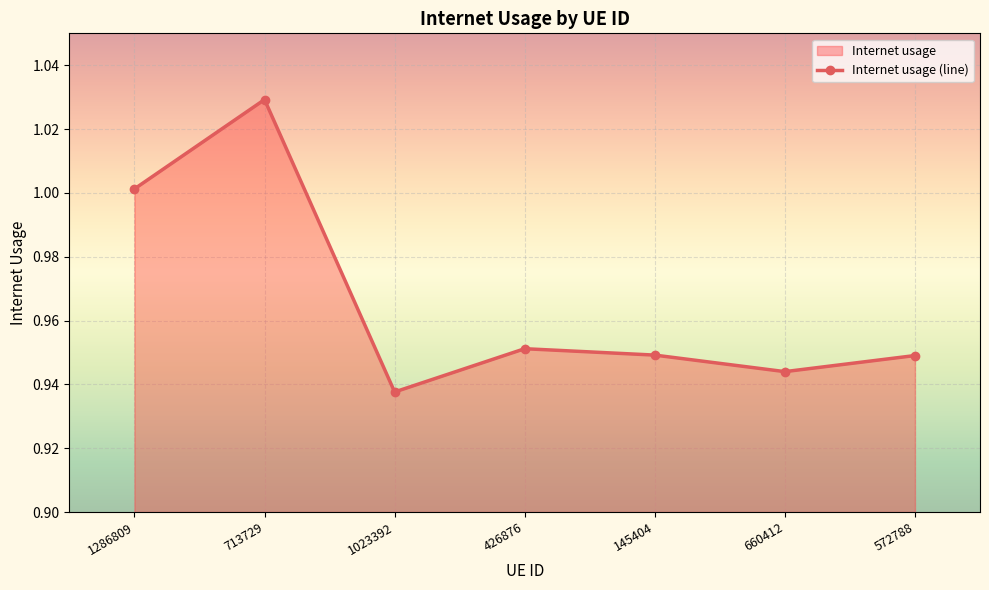

What is the label of the 1st point from the right?

572788